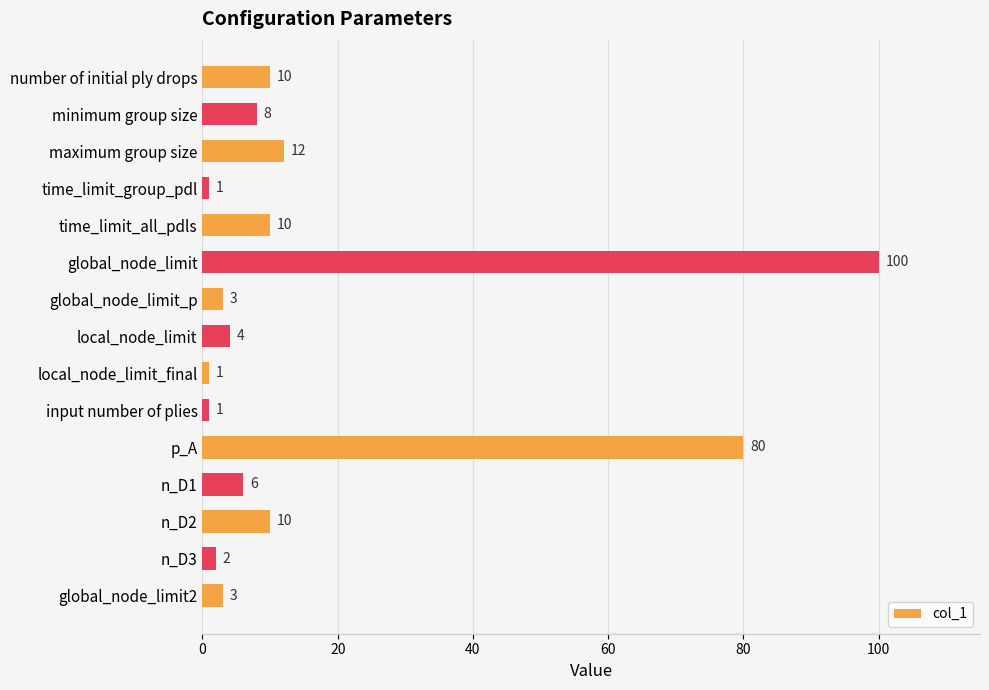

Which category has the highest value across all series?

global_node_limit